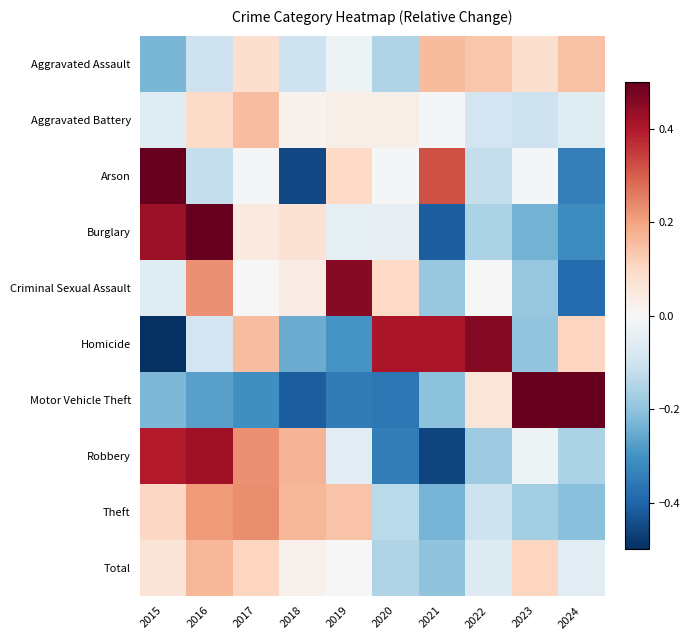

Reading left to right, what are all the values shown in this chart?

Aggravated Assault: 2015=-0.2	2016=-0.1	2017=0.1	2018=-0.1	2019=-0.0	2020=-0.2	2021=0.2	2022=0.1	2023=0.1	2024=0.1
Aggravated Battery: 2015=-0.1	2016=0.1	2017=0.2	2018=0.0	2019=0.0	2020=0.0	2021=-0.0	2022=-0.1	2023=-0.1	2024=-0.1
Arson: 2015=0.5	2016=-0.1	2017=-0.0	2018=-0.5	2019=0.1	2020=-0.0	2021=0.3	2022=-0.1	2023=-0.0	2024=-0.3
Burglary: 2015=0.4	2016=0.5	2017=0.1	2018=0.1	2019=-0.0	2020=-0.0	2021=-0.4	2022=-0.2	2023=-0.2	2024=-0.3
Criminal Sexual Assault: 2015=-0.1	2016=0.2	2017=0.0	2018=0.0	2019=0.5	2020=0.1	2021=-0.2	2022=0.0	2023=-0.2	2024=-0.4
Homicide: 2015=-0.5	2016=-0.1	2017=0.2	2018=-0.2	2019=-0.3	2020=0.4	2021=0.4	2022=0.5	2023=-0.2	2024=0.1
Motor Vehicle Theft: 2015=-0.2	2016=-0.3	2017=-0.3	2018=-0.4	2019=-0.3	2020=-0.4	2021=-0.2	2022=0.1	2023=0.5	2024=0.5
Robbery: 2015=0.4	2016=0.4	2017=0.2	2018=0.2	2019=-0.1	2020=-0.3	2021=-0.5	2022=-0.2	2023=-0.0	2024=-0.2
Theft: 2015=0.1	2016=0.2	2017=0.2	2018=0.2	2019=0.1	2020=-0.1	2021=-0.2	2022=-0.1	2023=-0.2	2024=-0.2
Total: 2015=0.1	2016=0.2	2017=0.1	2018=0.0	2019=0.0	2020=-0.2	2021=-0.2	2022=-0.1	2023=0.1	2024=-0.1